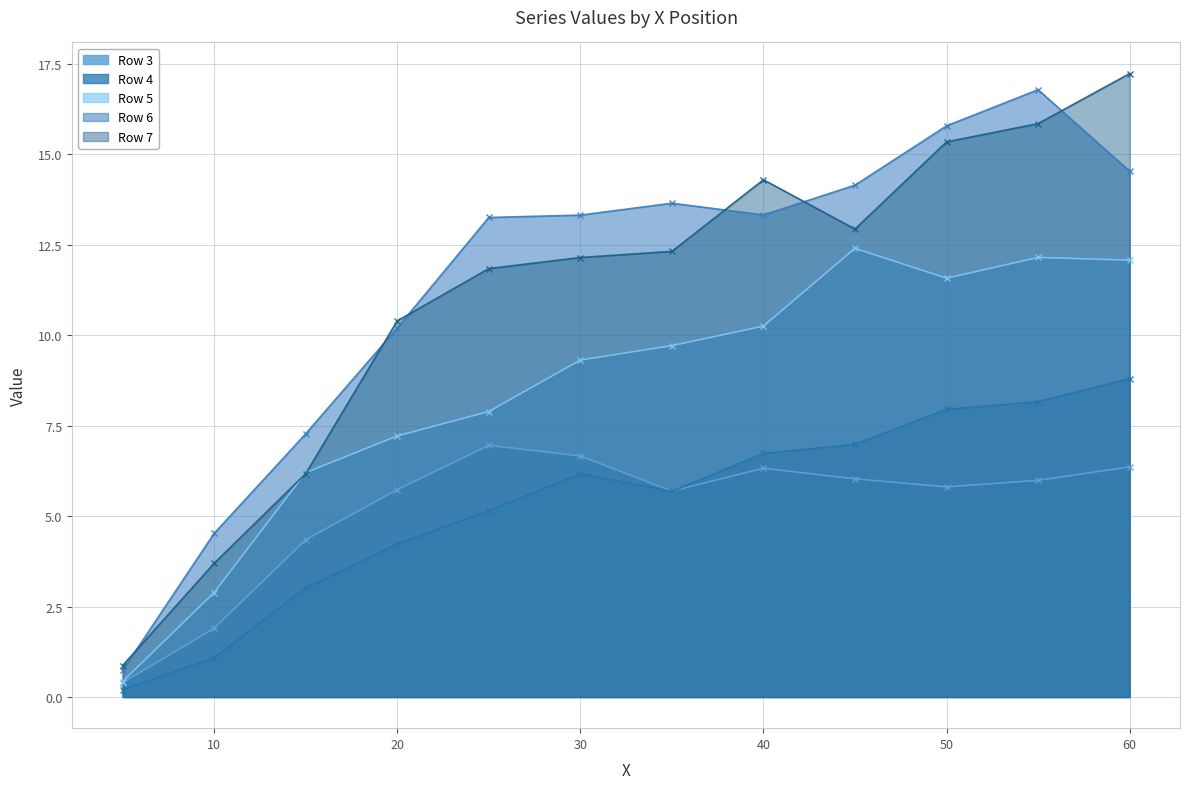

Is the value of Row 6 at 60.0 greater than the value of Row 3 at 15.0?

Yes